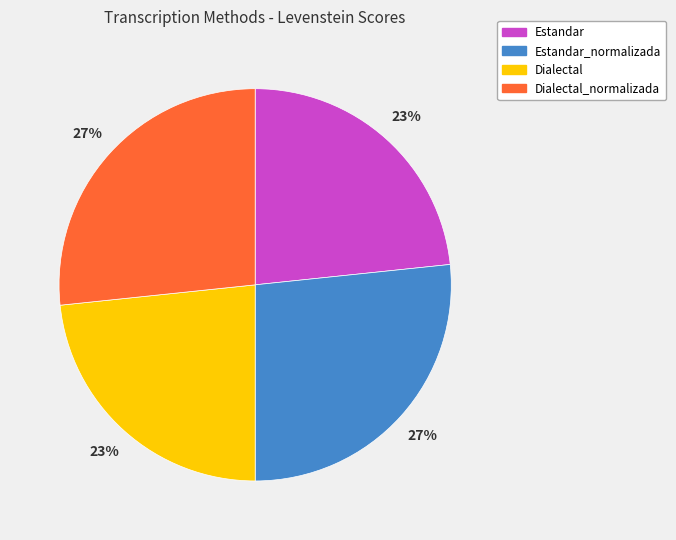

To the nearest percent, what is the average slice percentage?

25%